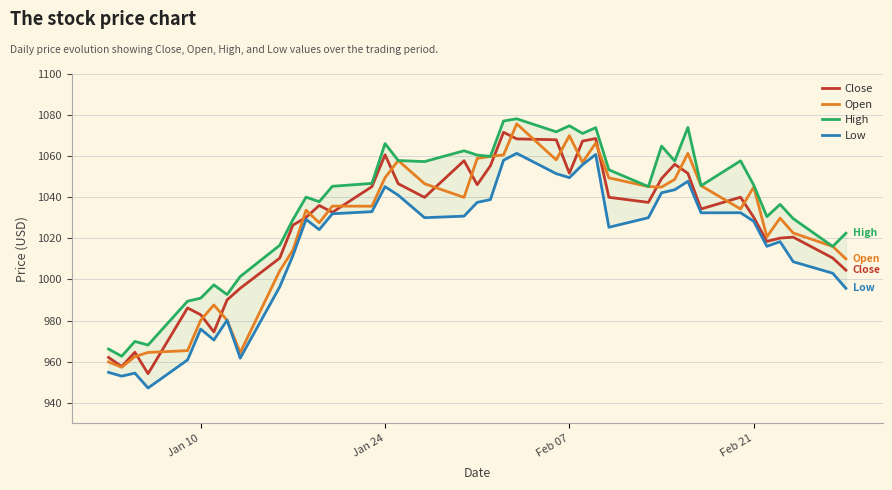

What is the minimum value for Open?

957.3